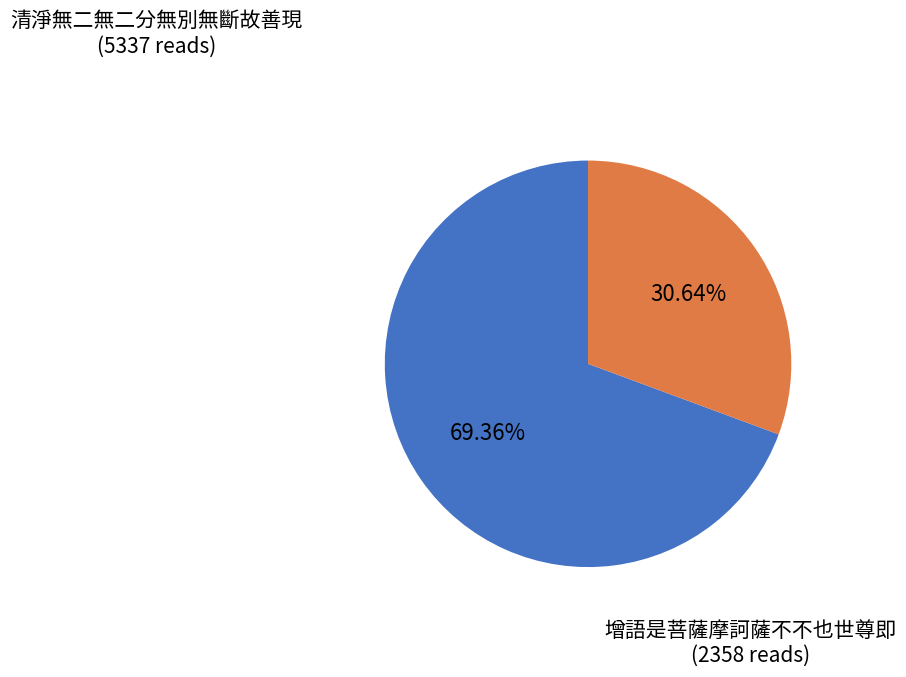

Is there a majority slice in this chart?

Yes